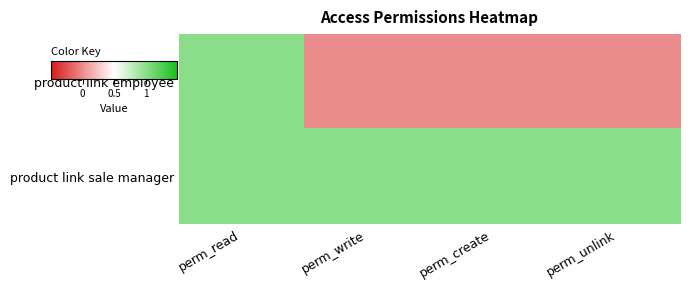

Between perm_read and perm_unlink, which series saw the biggest shift?

product link employee